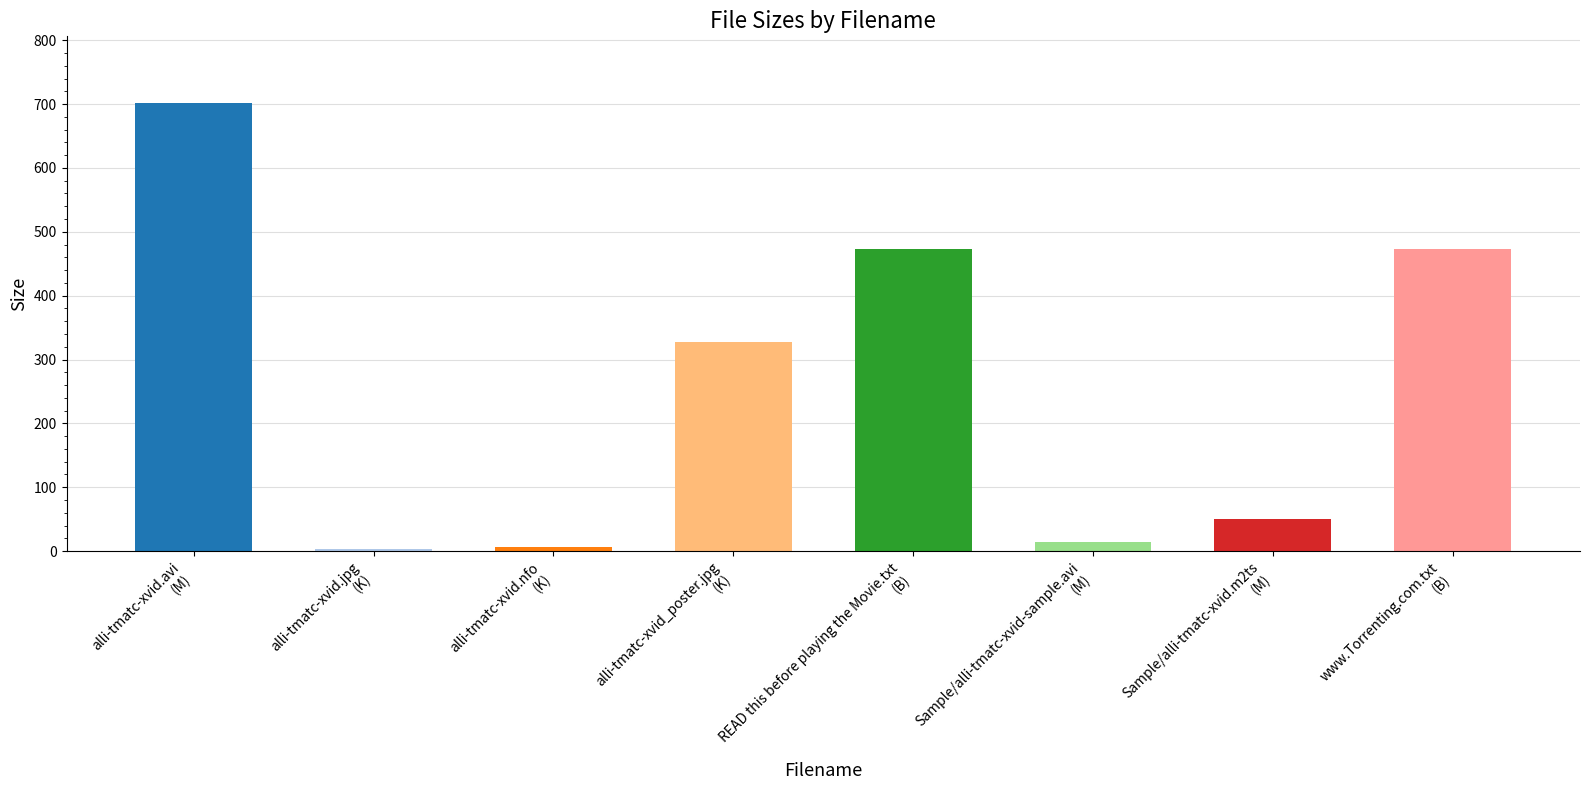

Where is the data nearest to the value 352?

alli-tmatc-xvid_poster.jpg
(K)